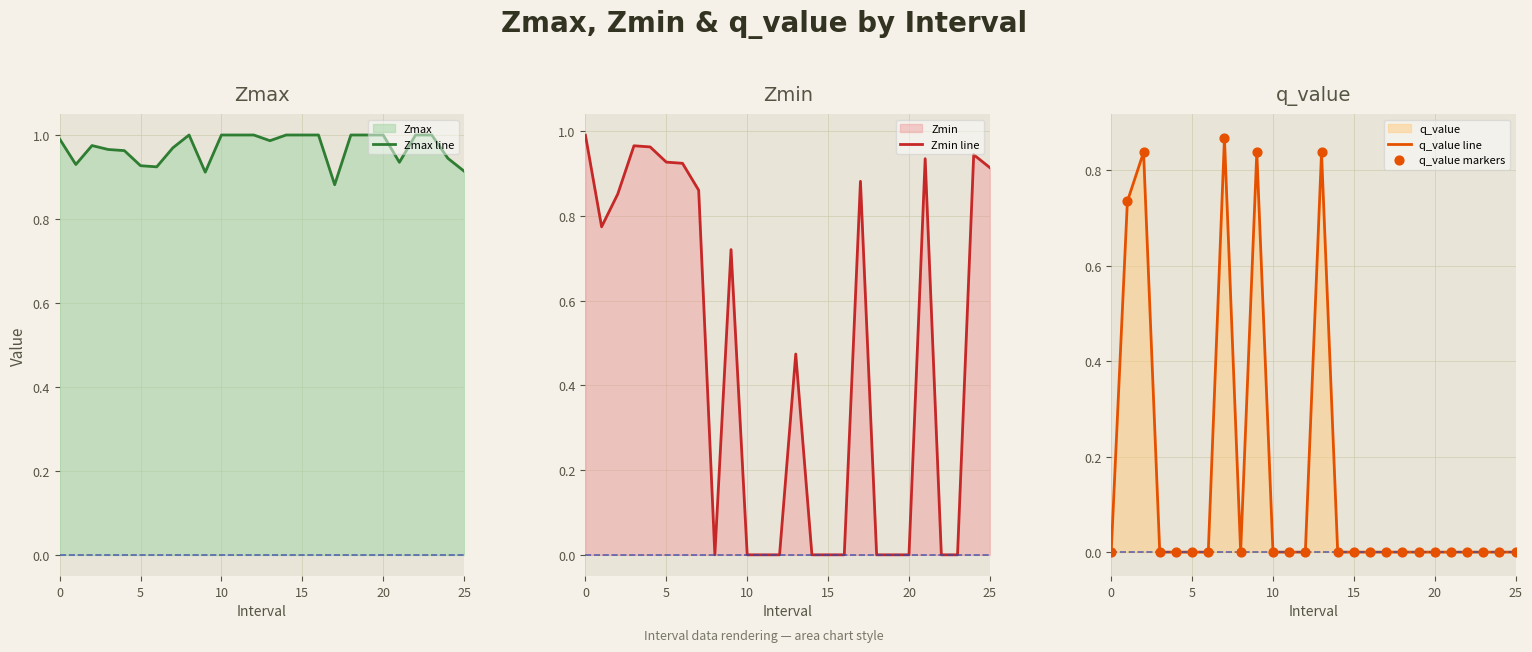

Which series has the largest total across all categories?

Zmax line